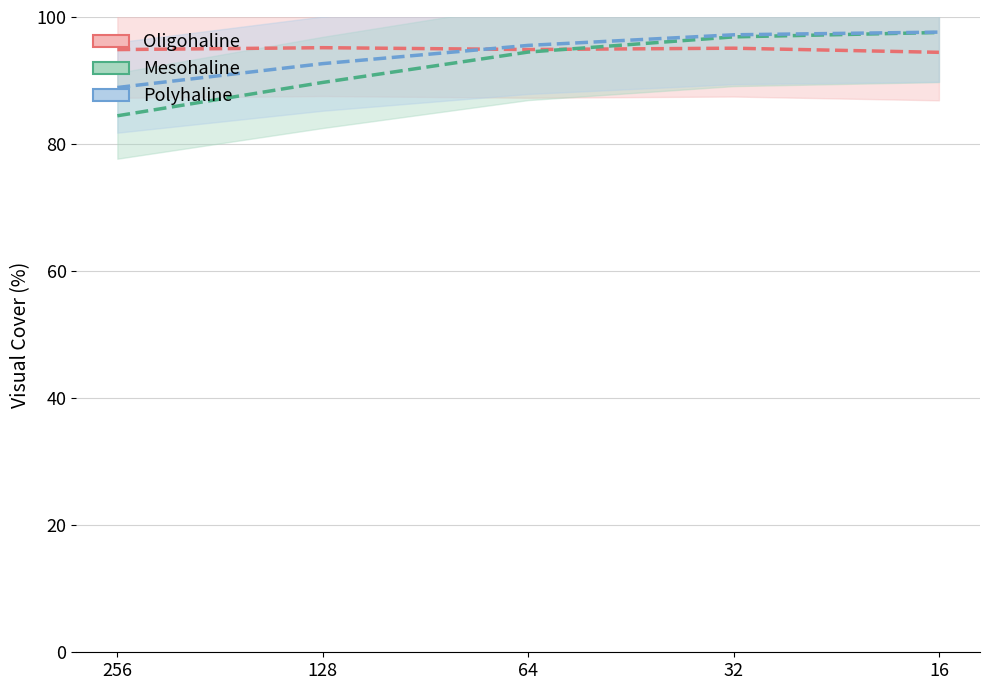

At which category is the sum across all series the highest?

16